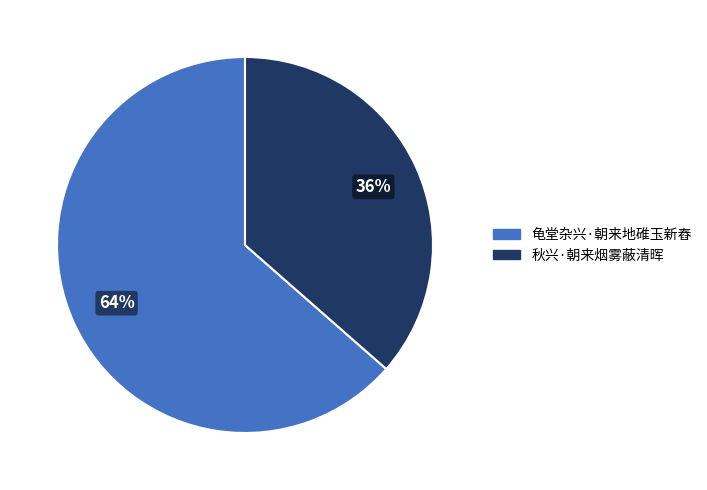

Rank the categories by value from highest to lowest.

龟堂杂兴·朝来地碓玉新舂, 秋兴·朝来烟雾蔽清晖